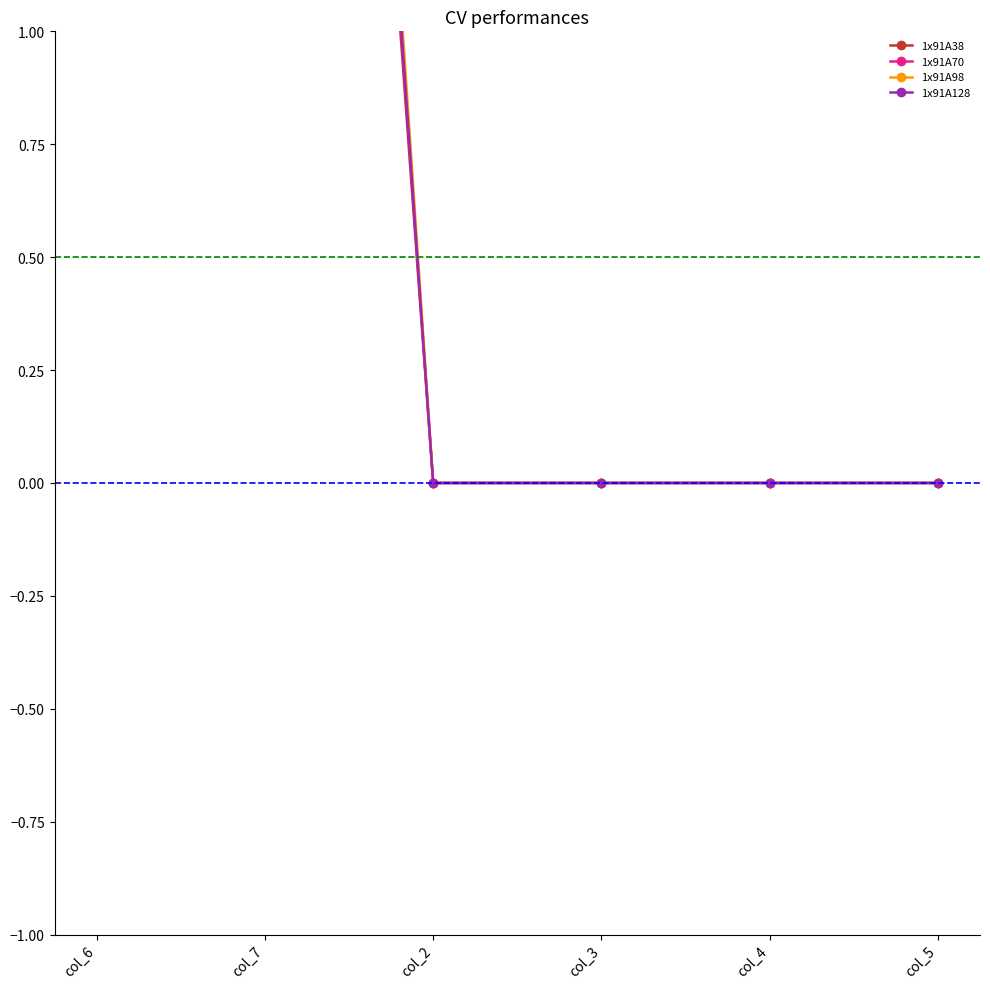

What position from the right is col_5?

1